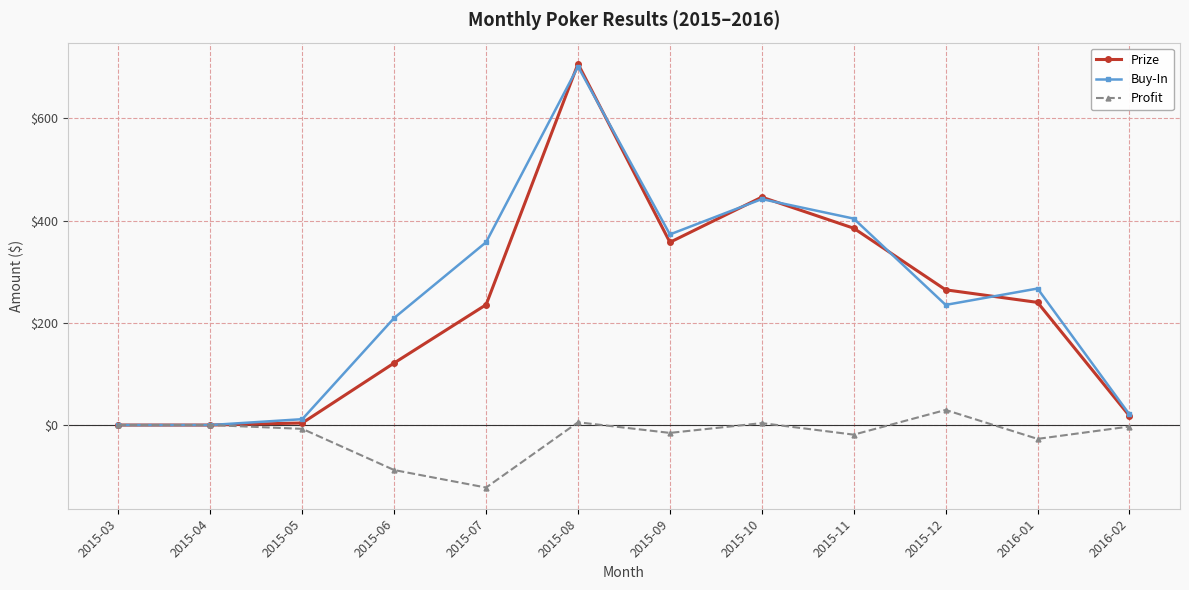

How many lines are shown in the chart?

3